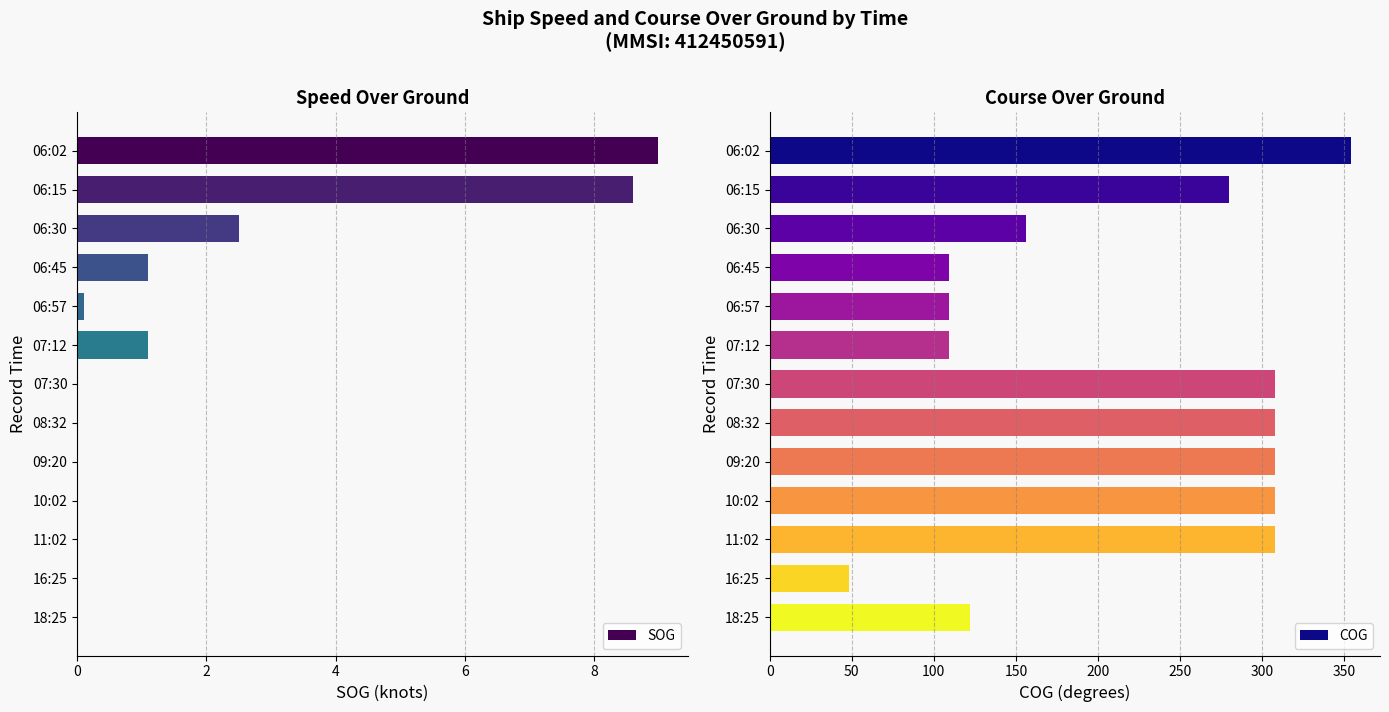

Rank the series by their average value, from lowest to highest.

SOG, COG